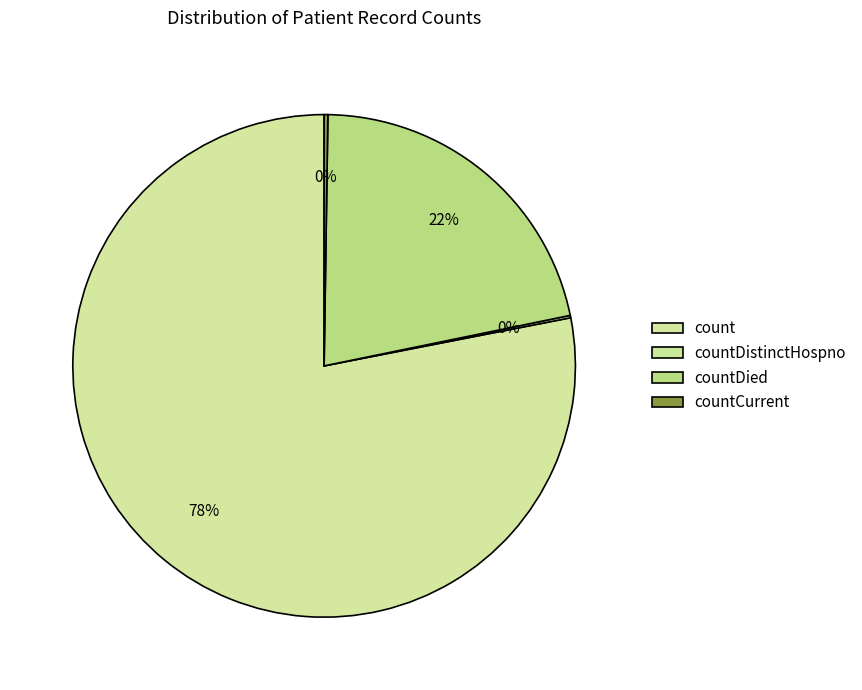

True or false: countCurrent accounts for 0% of the total.

True